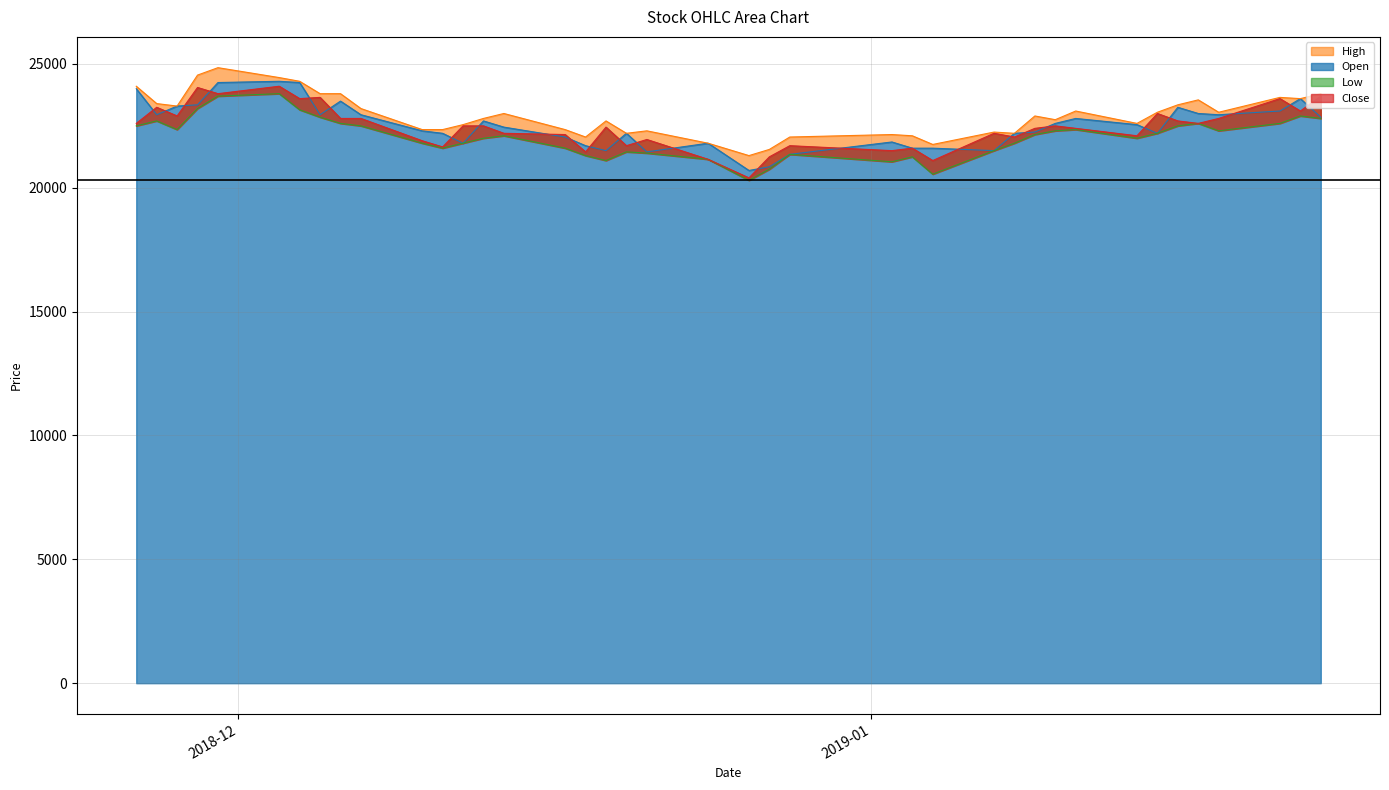

What is the label of the 6th point from the right?

2019-01-16